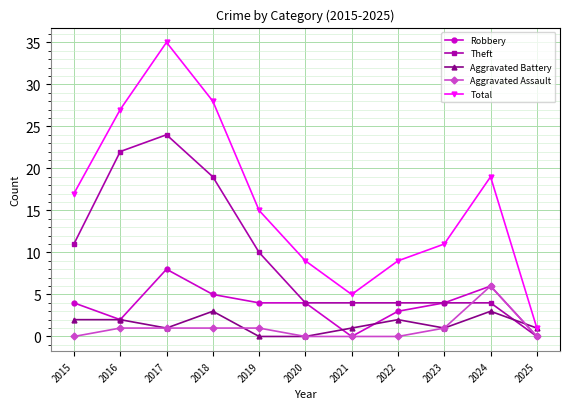

Which series has the largest range (max minus min)?

Total